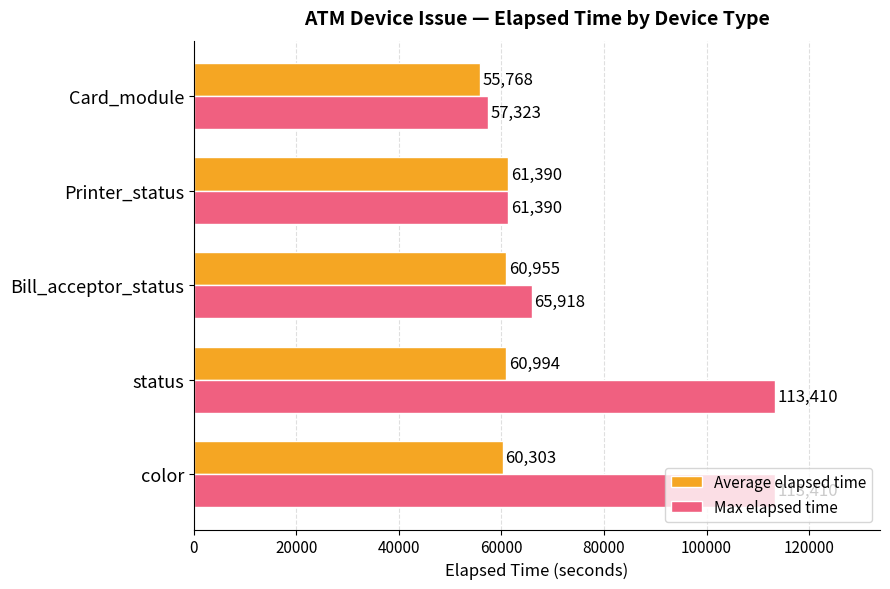

At which category is the sum across all series the highest?

status